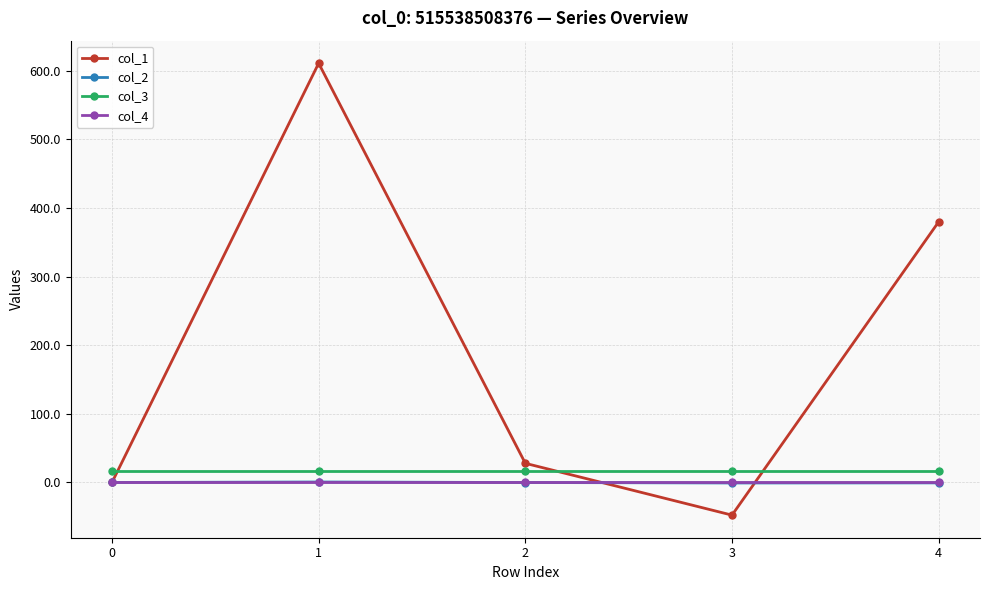

Which series has the largest total across all categories?

col_1